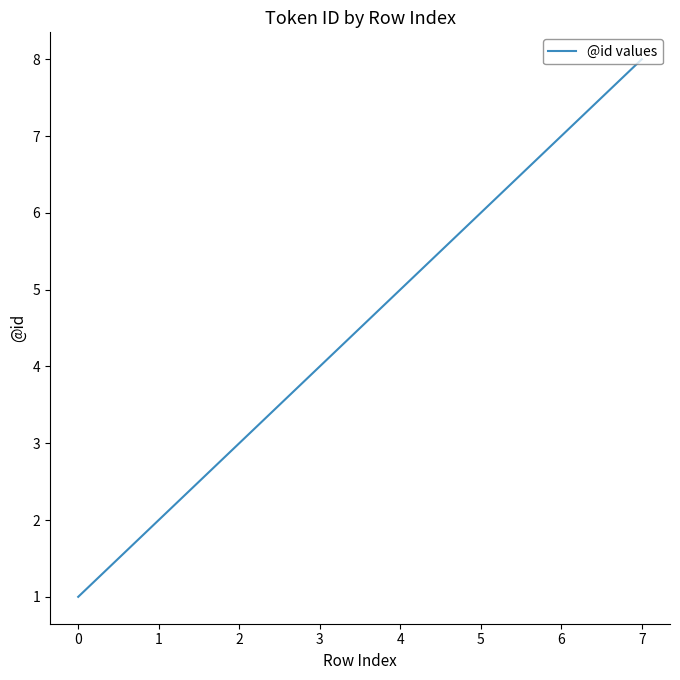

What is the change in value from 1 to 3?

+2